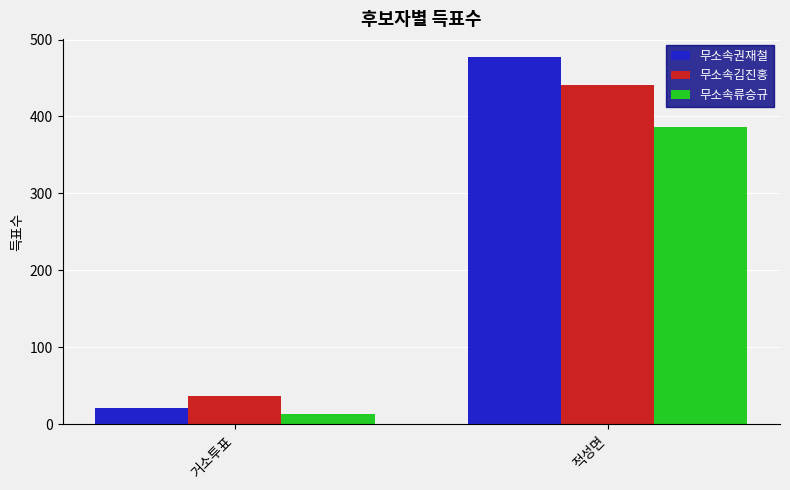

Reading left to right, what are all the values shown in this chart?

무소속권재철: 21	477
무소속김진홍: 37	441
무소속류승규: 13	387